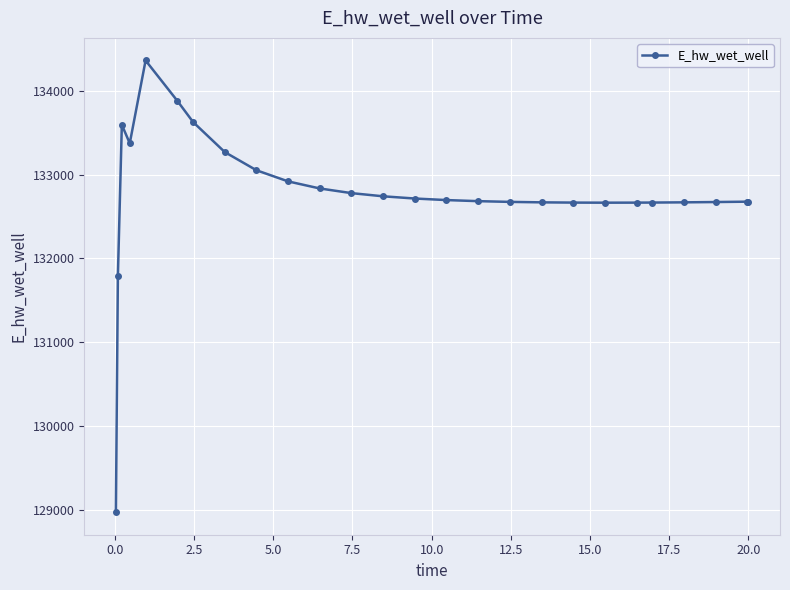

How many data points are less than 132696?

13